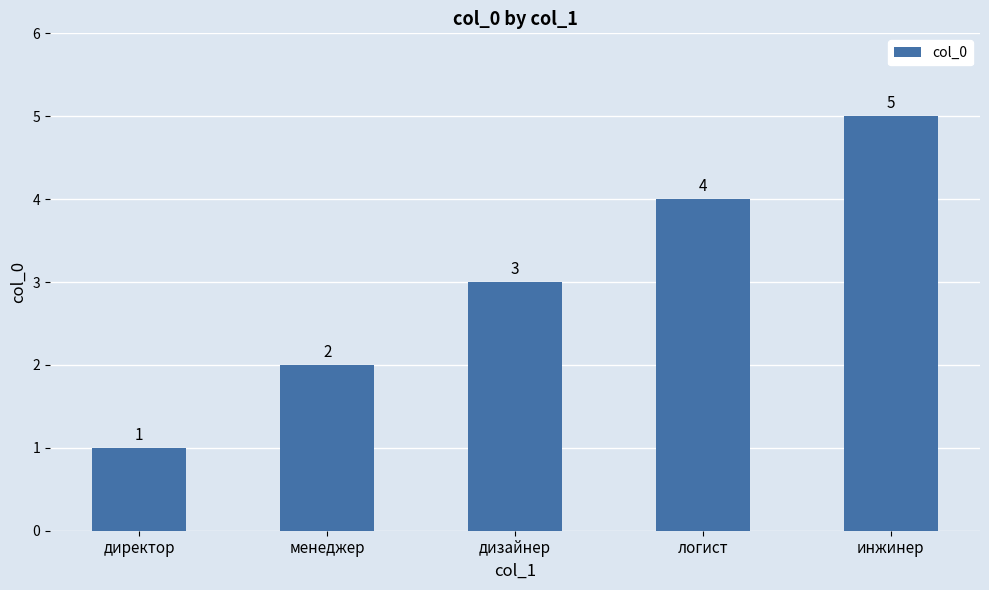

What value does the data have at директор?

1